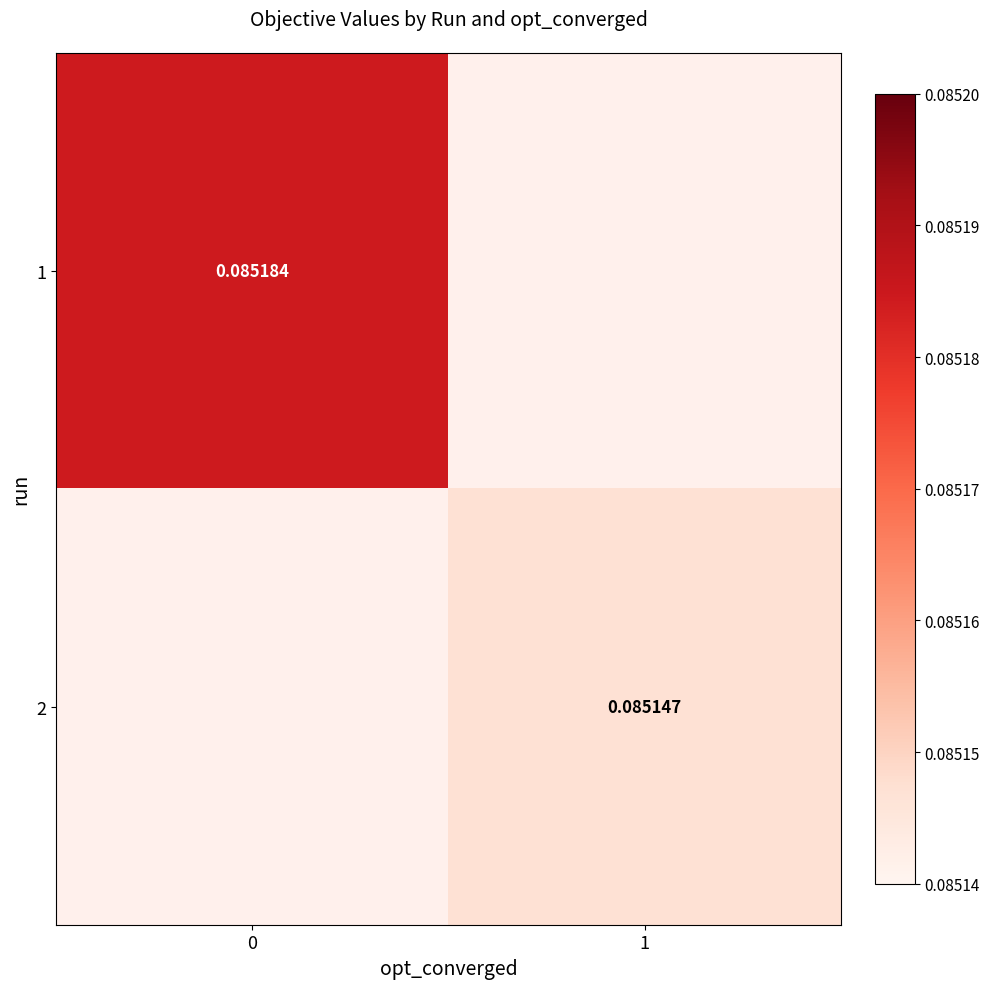

Is the value of 1 at 0 greater than the value of 2 at 1?

Yes